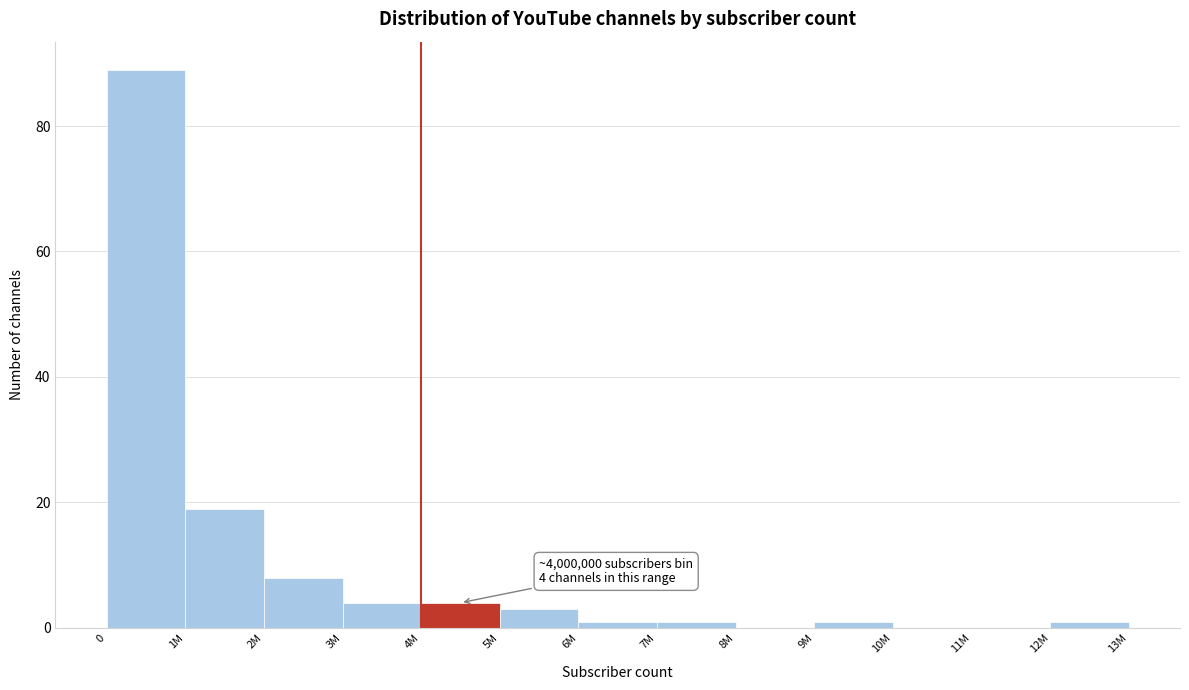

Reading left to right, transcribe all the data shown in this chart.

0=89	1M=19	2M=8	3M=4	4M=4	5M=3	6M=1	7M=1	8M=0	9M=1	10M=0	11M=0	12M=1